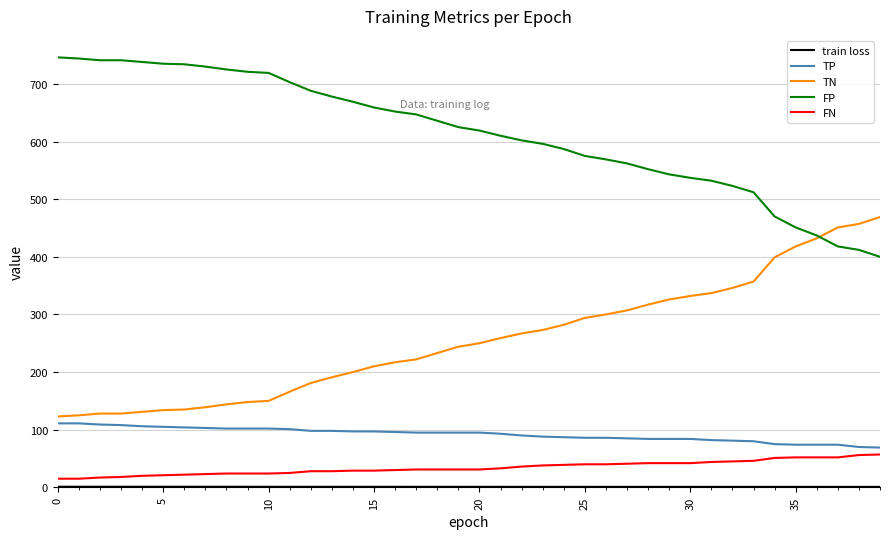

Which series has the largest total across all categories?

FP